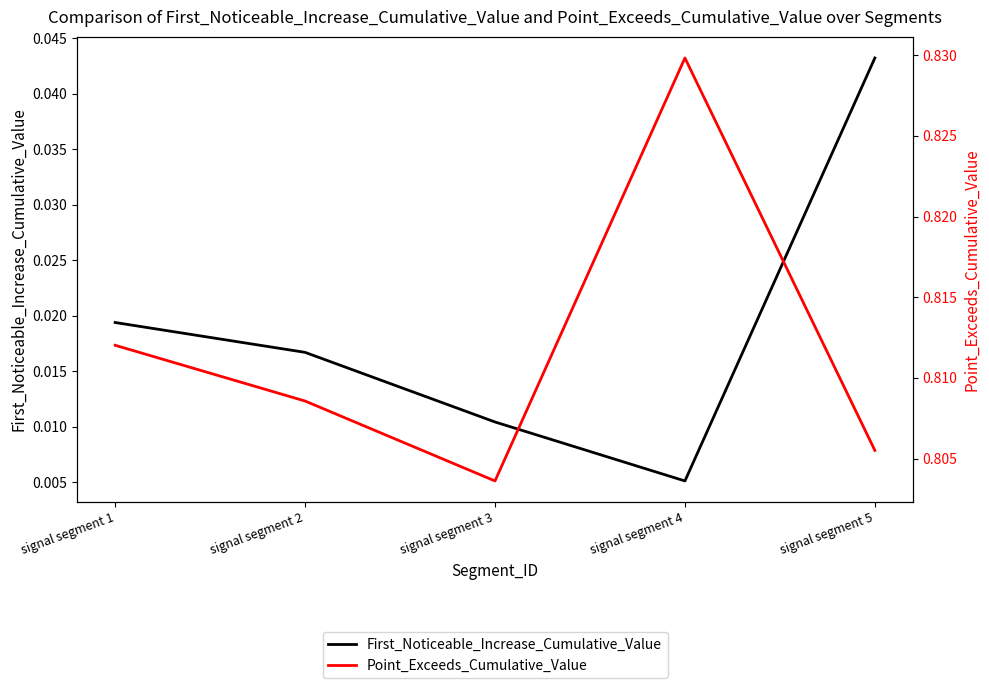

At signal segment 3, list the series in order from largest to smallest.

Point_Exceeds_Cumulative_Value, First_Noticeable_Increase_Cumulative_Value